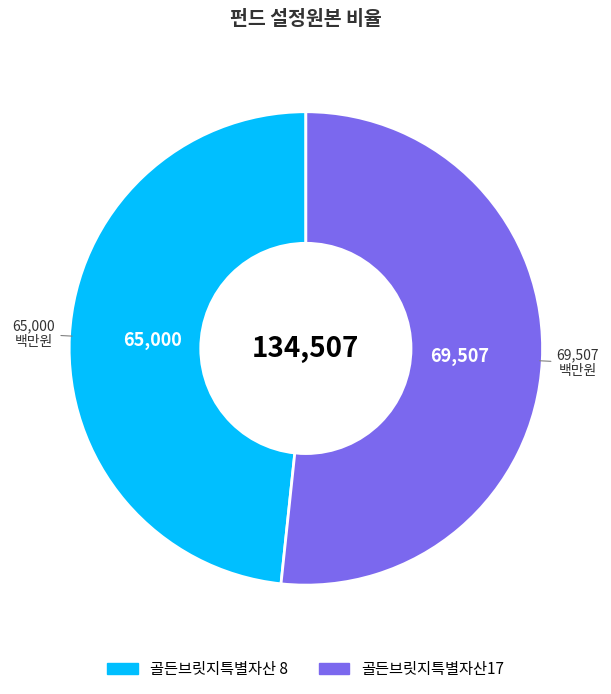

Do 골든브릿지특별자산17 and 골든브릿지특별자산 8 together represent more than half of the pie?

Yes